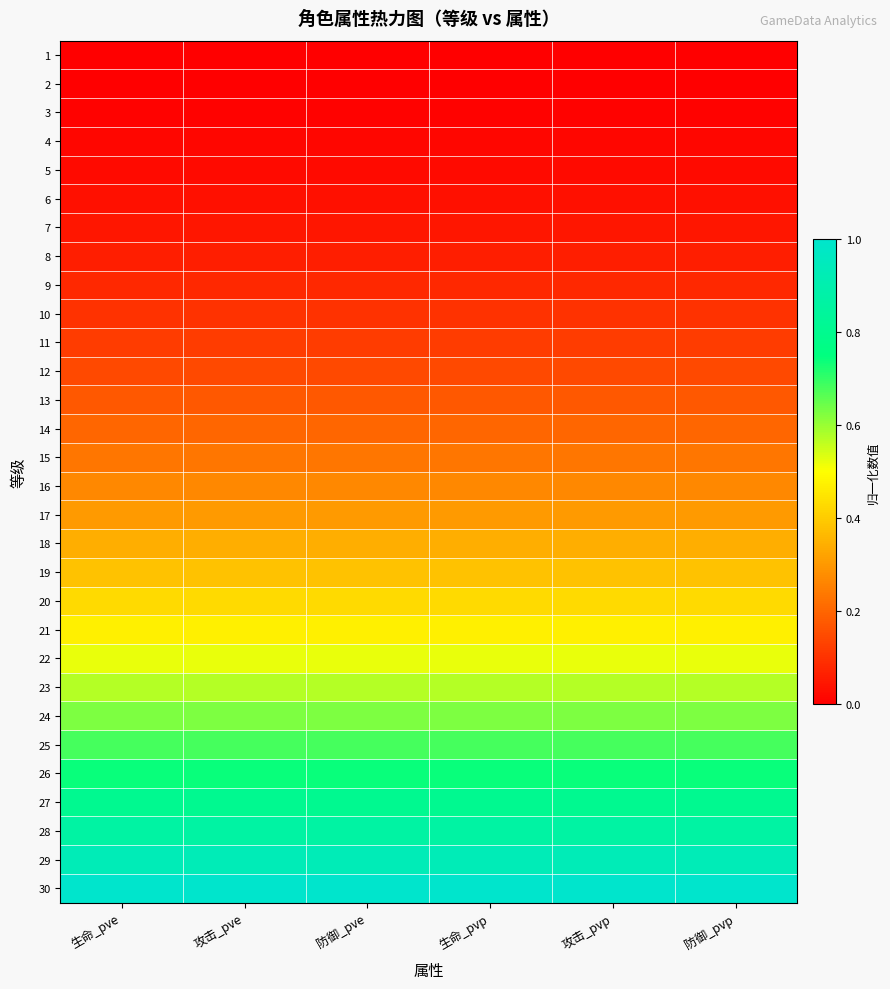

Between 攻击_pve and 攻击_pvp, which is larger?

攻击_pve